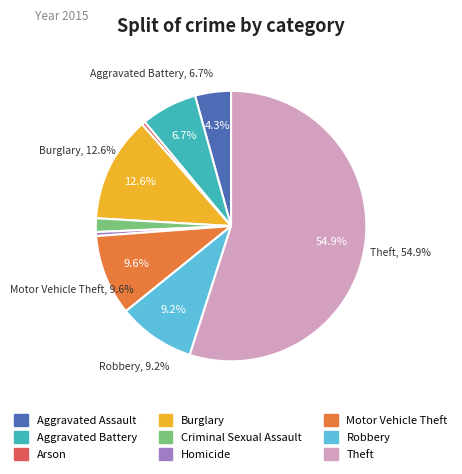

What is the ratio of the value at Theft to the value at Arson?

128.0